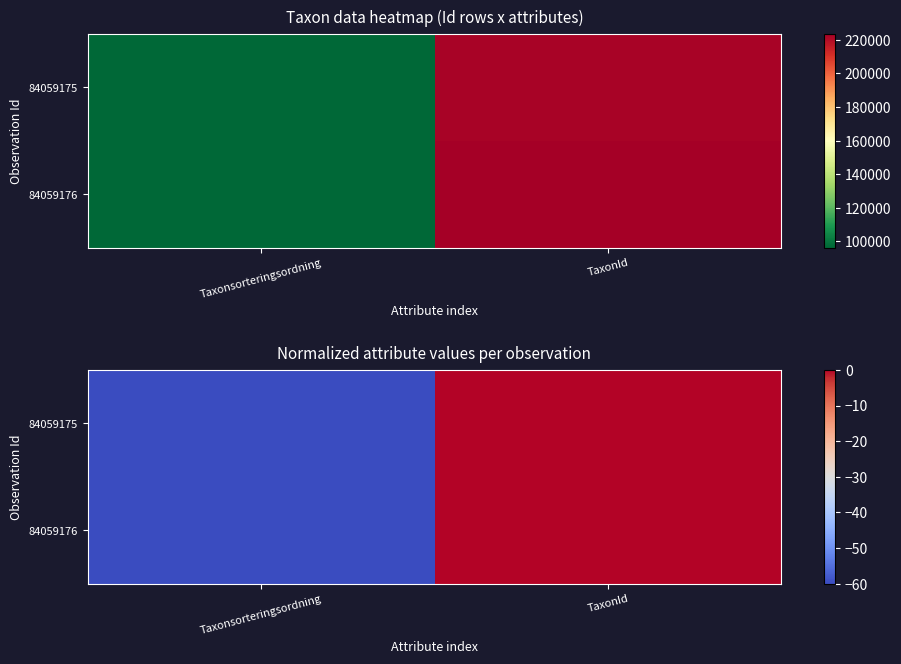

Which series has the largest total across all categories?

84059176